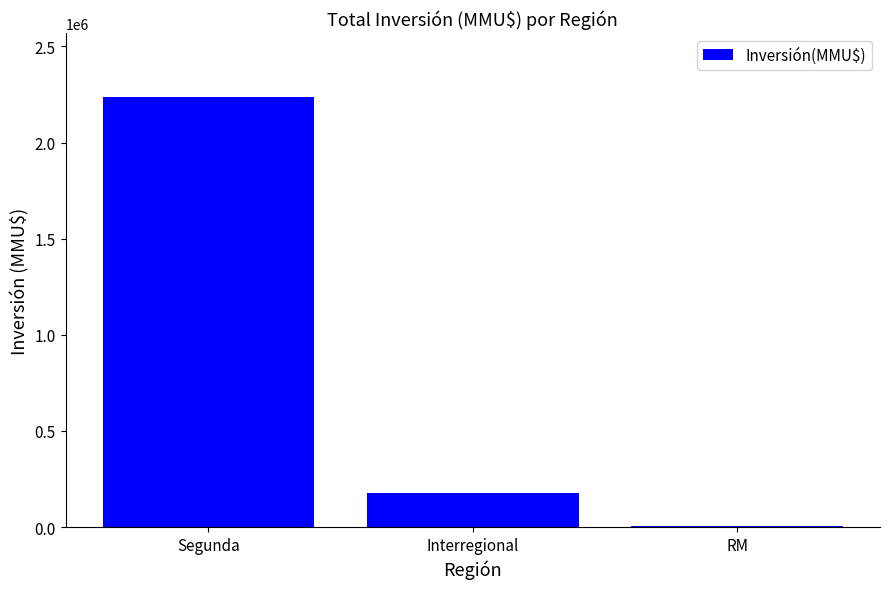

Where does the data first go above 176440?

Segunda